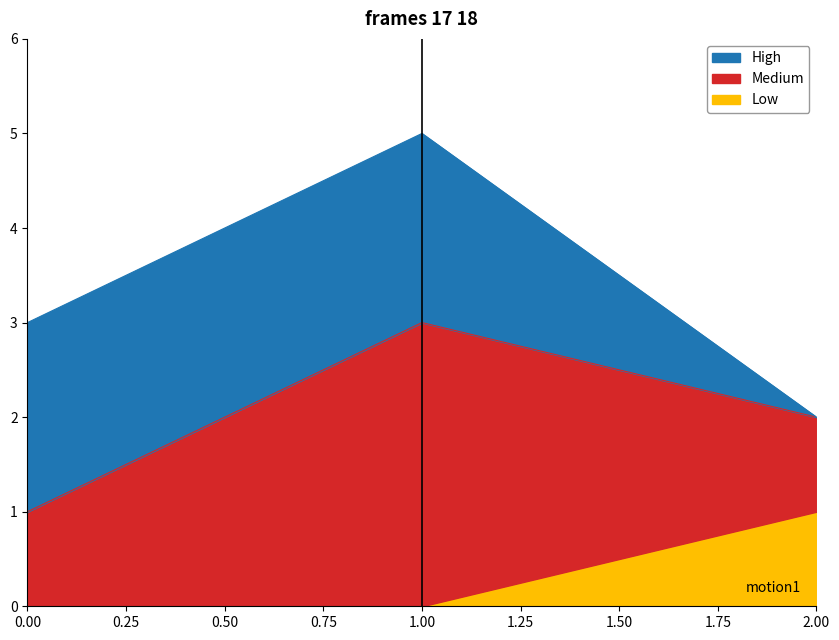

Count the values in the range 0 to 1.

3